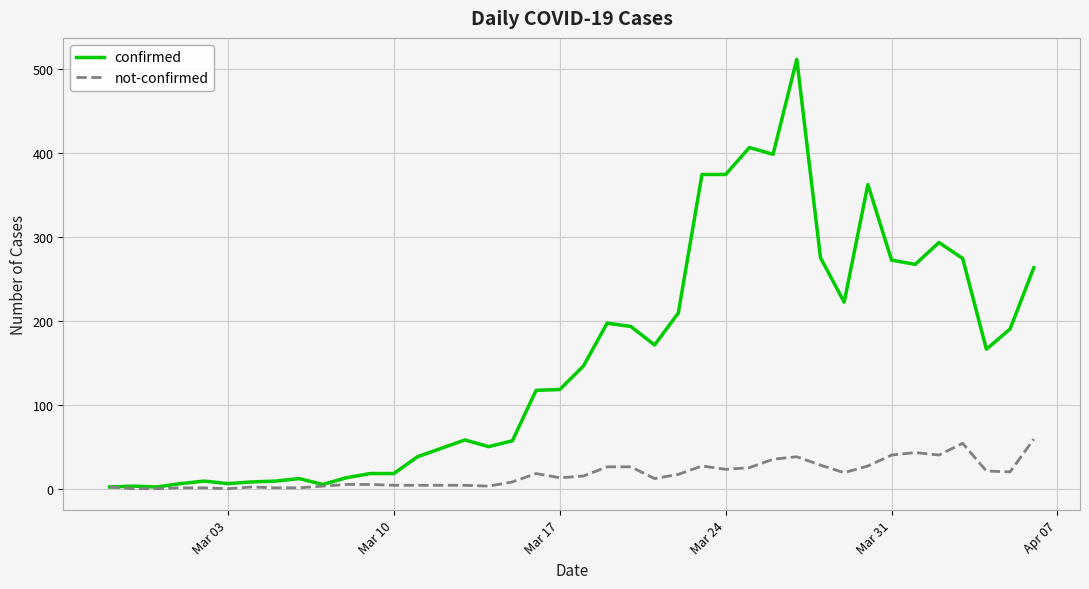

What is the maximum value shown in the chart?

511